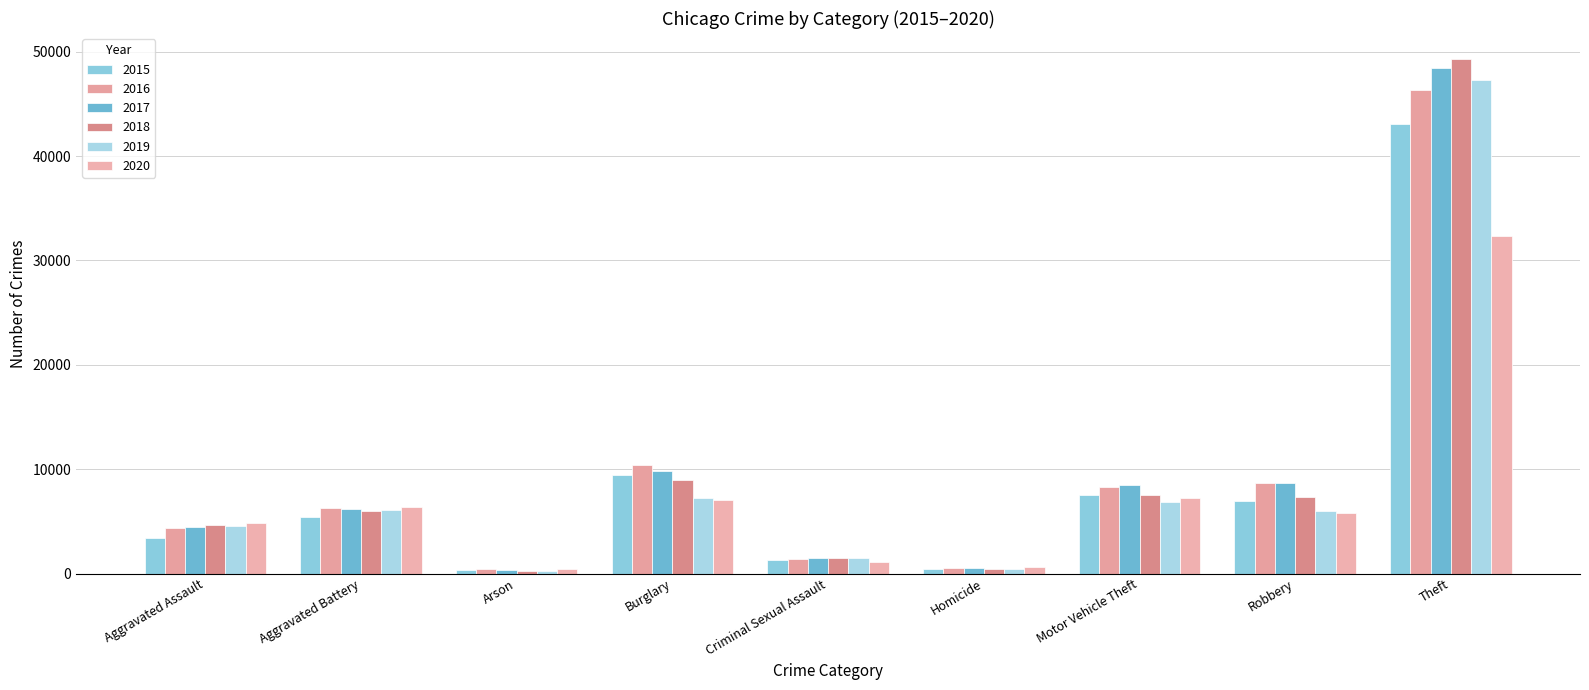

Rank the series by their maximum value, from lowest to highest.

2020, 2015, 2016, 2019, 2017, 2018